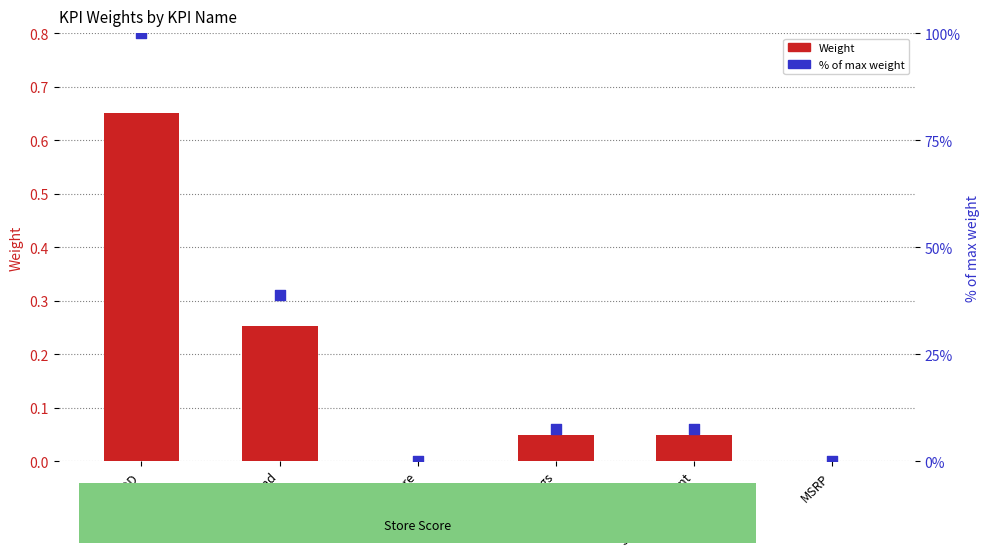

Is the value of Weight at Display Brand greater than the value of % of max weight at POD?

No